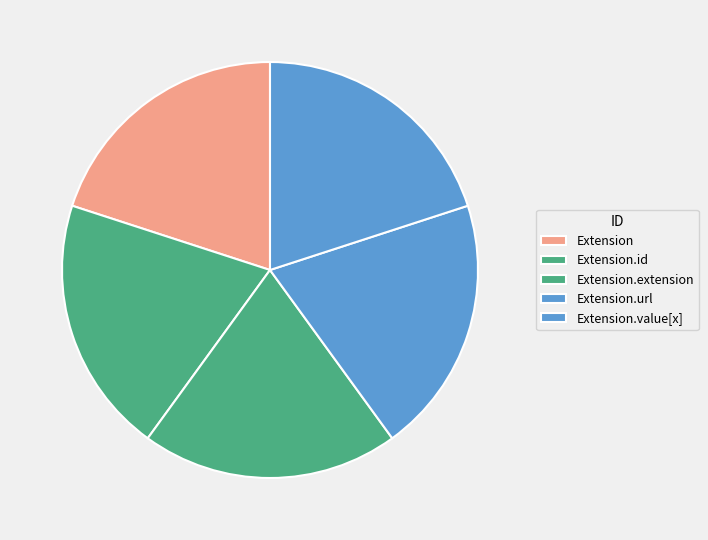

Which slice is the largest?

Extension.extension